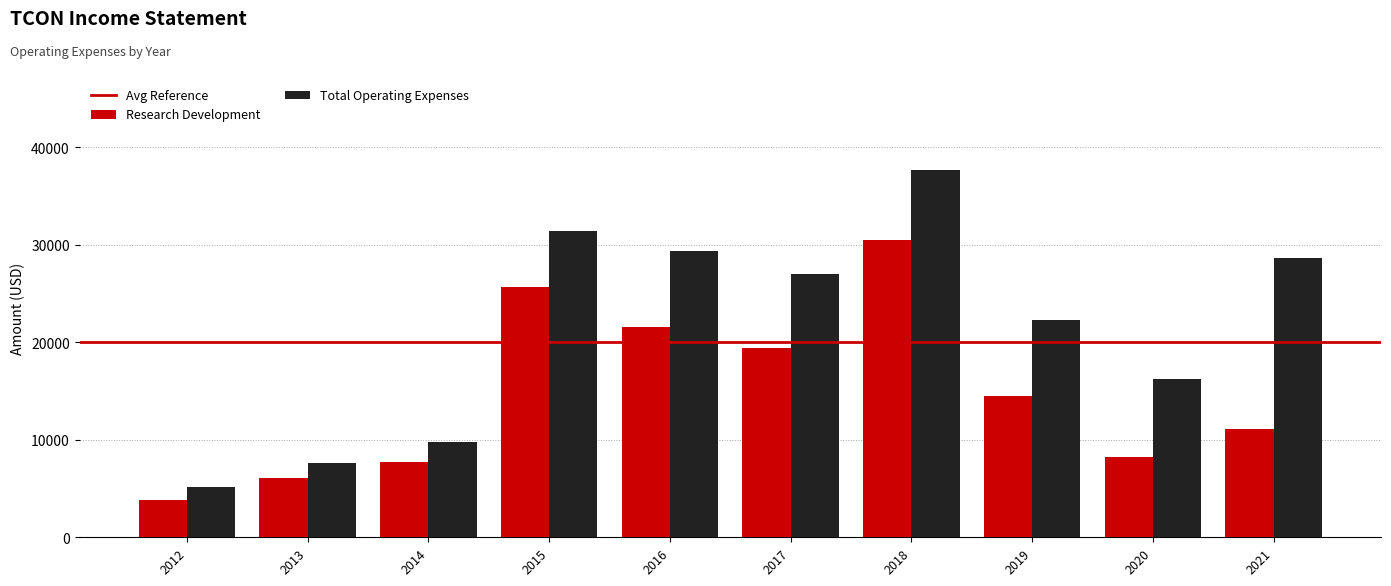

What is the smallest value displayed?

3800